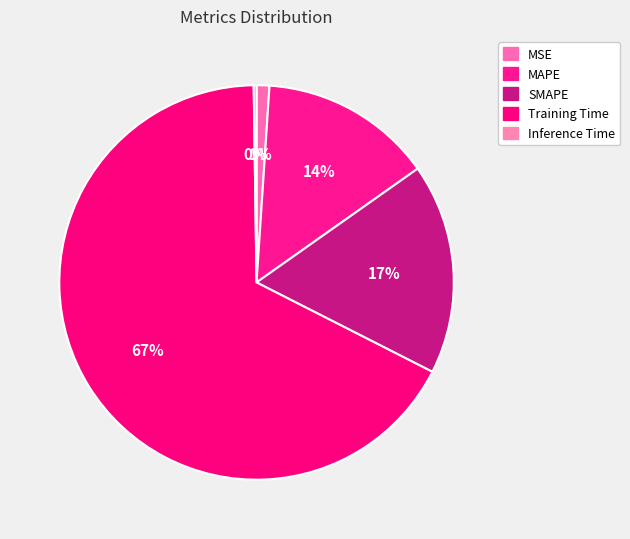

To the nearest percent, what is the combined percentage of Inference Time and Training Time?

68%